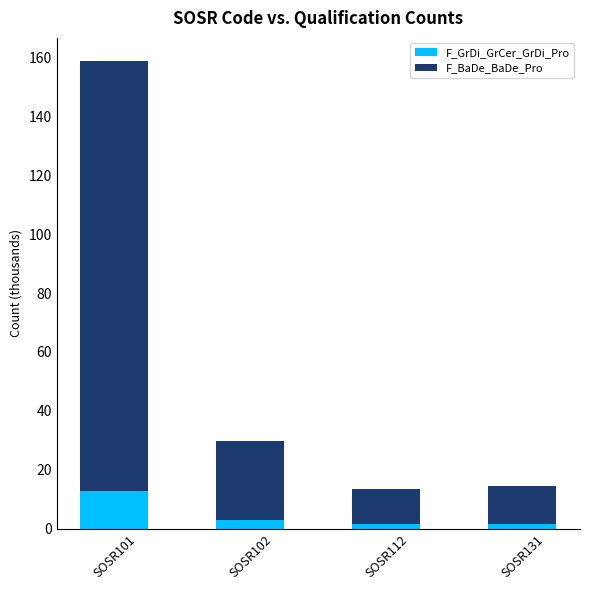

What is the minimum value for F_GrDi_GrCer_GrDi_Pro?

1.4